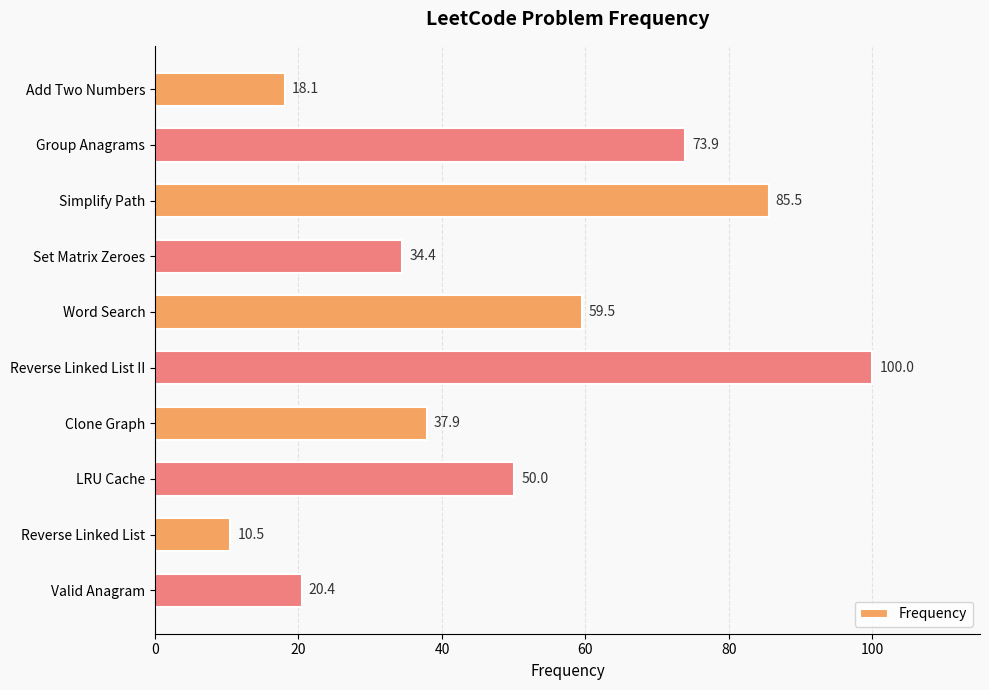

Which label corresponds to the smallest value in the chart?

Reverse Linked List